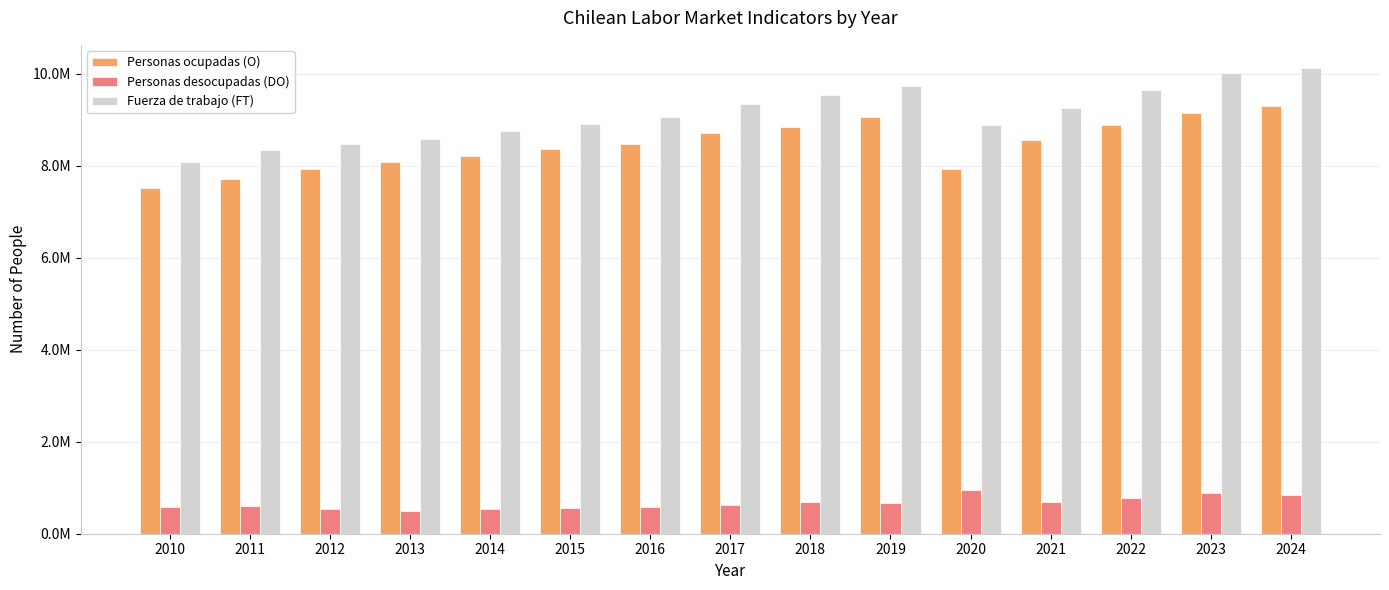

What are all the series names shown in the legend?

Personas ocupadas (O), Personas desocupadas (DO), Fuerza de trabajo (FT)